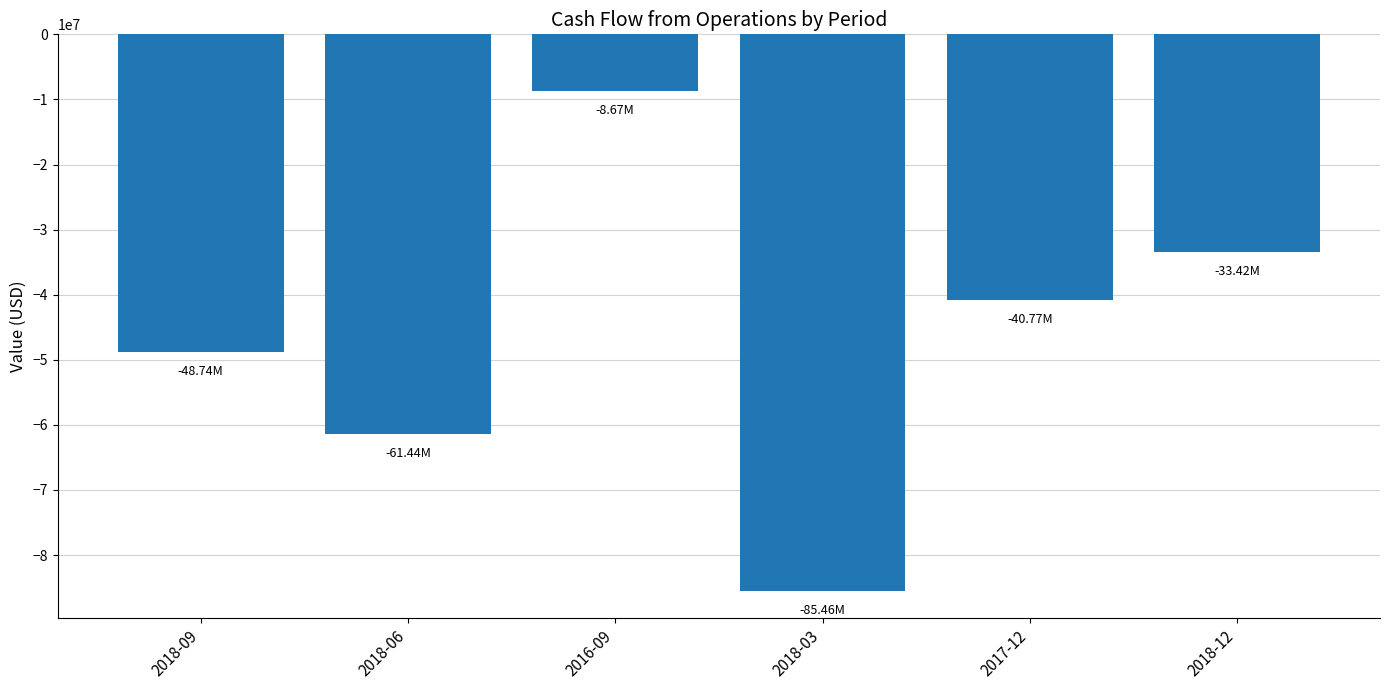

Reading left to right, extract all data points from this chart.

2018-09=-48736000	2018-06=-61441000	2016-09=-8668000	2018-03=-85462000	2017-12=-40767000	2018-12=-33416000